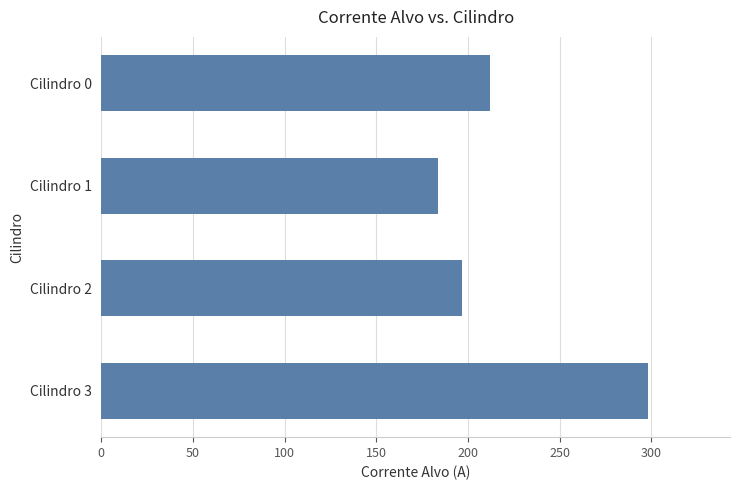

What is the value of the 1st bar from the top?

211.9